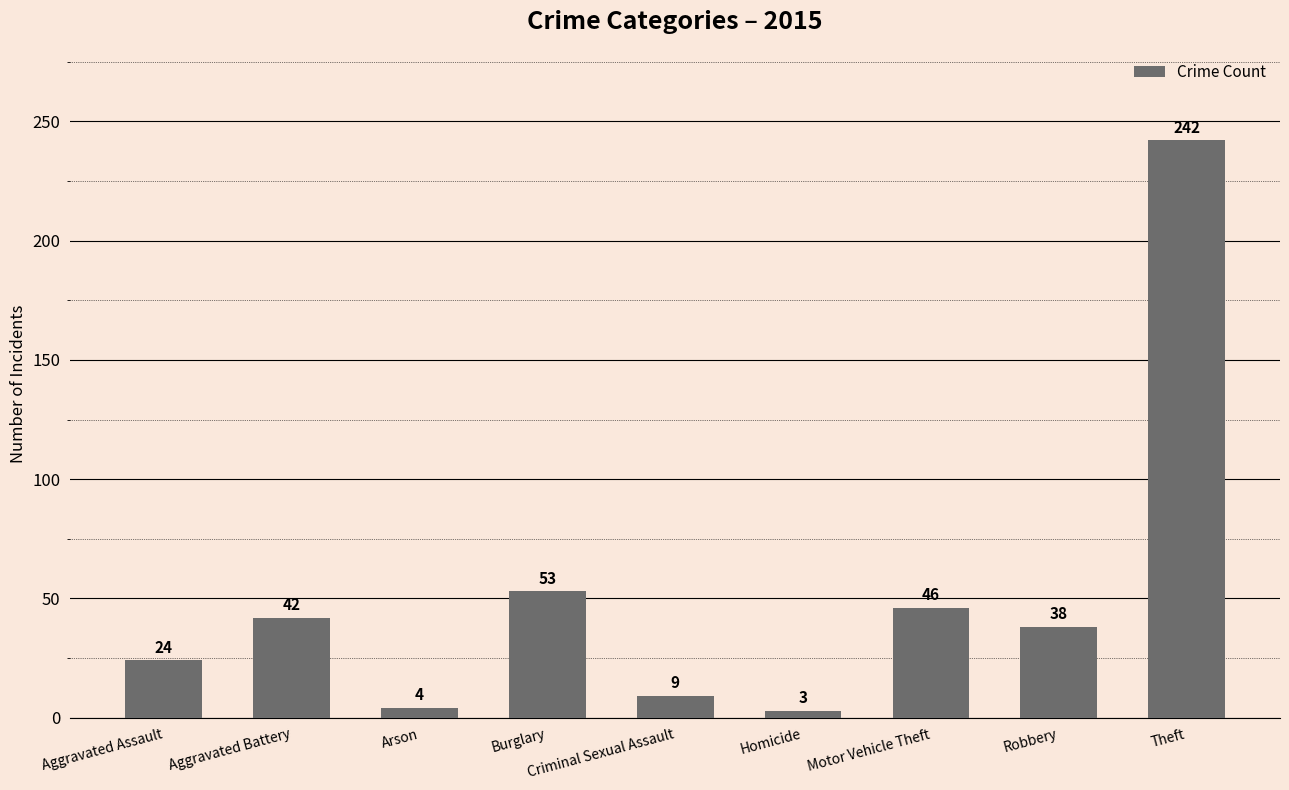

How many bars are there in total?

9